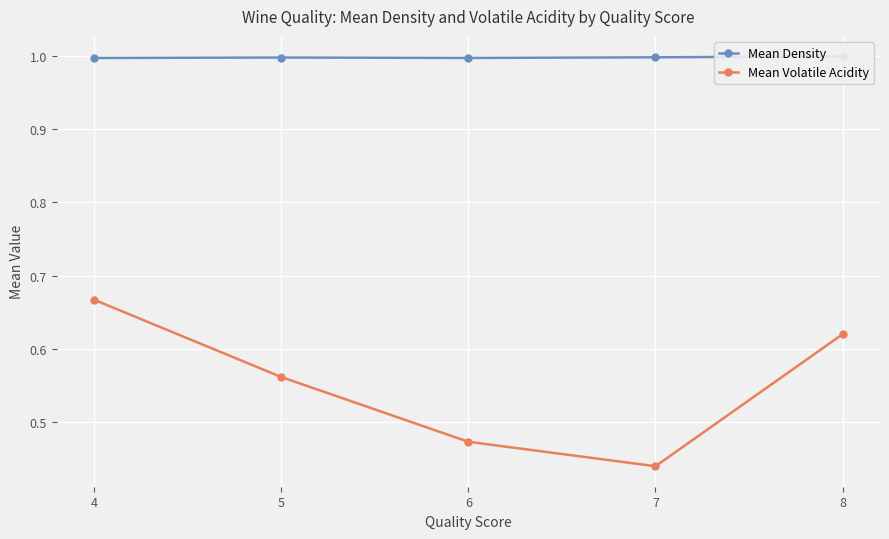

In Mean Density, how many points are higher than both neighbors (excluding endpoints)?

1